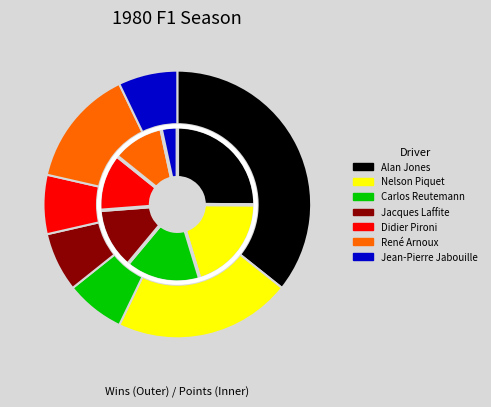

To the nearest percent, what percentage of the pie is René Arnoux?

14%